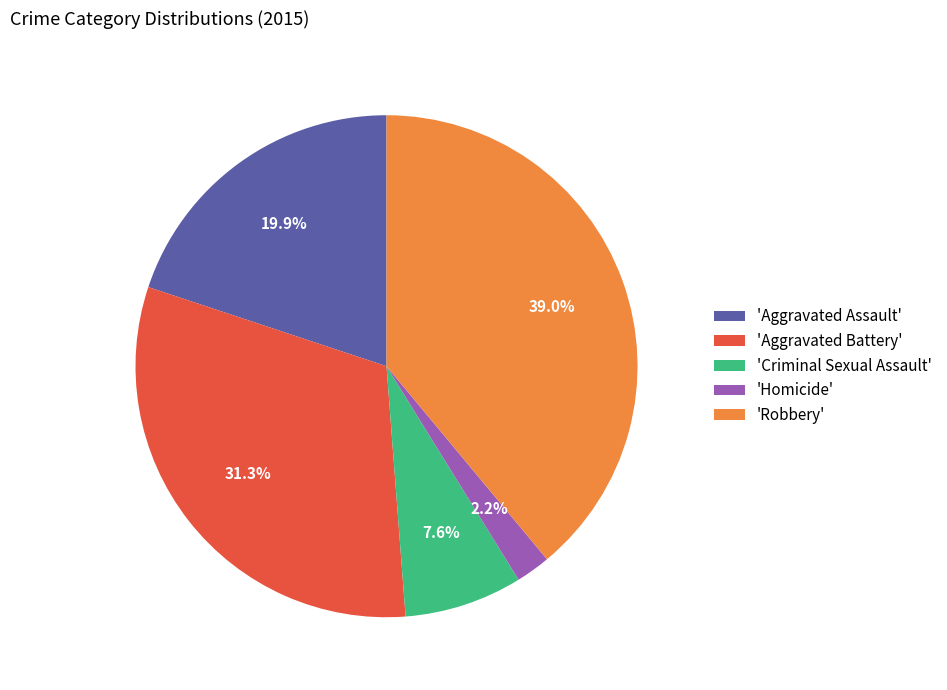

Is there any slice that represents more than half of the pie?

No